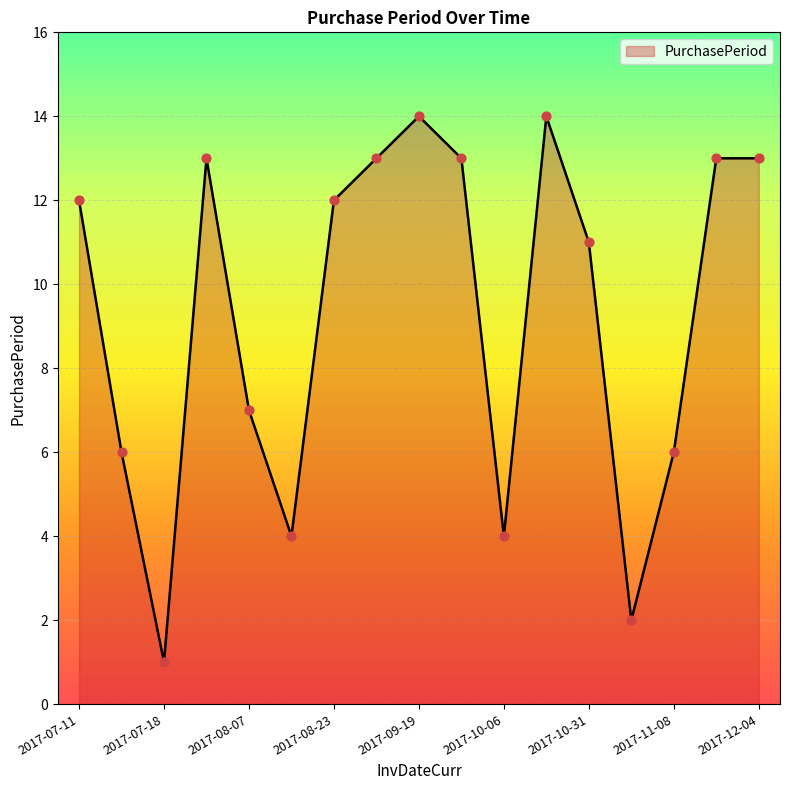

What is the difference between the maximum and minimum values?

13